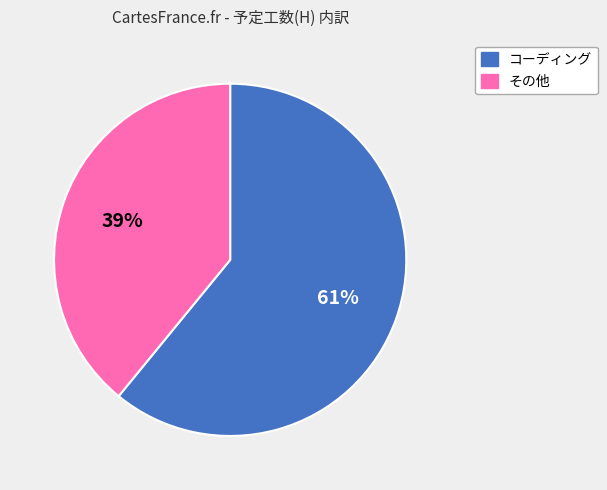

To the nearest percent, what is the average slice percentage?

50%